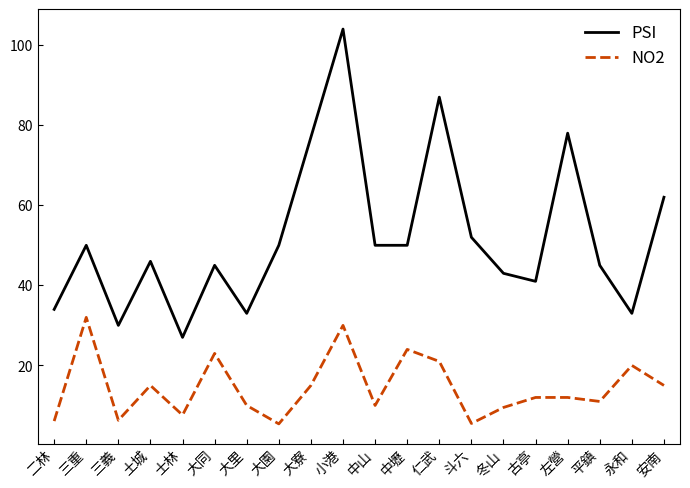

The NO2 series shows 5.4 at 大園. True or false?

True